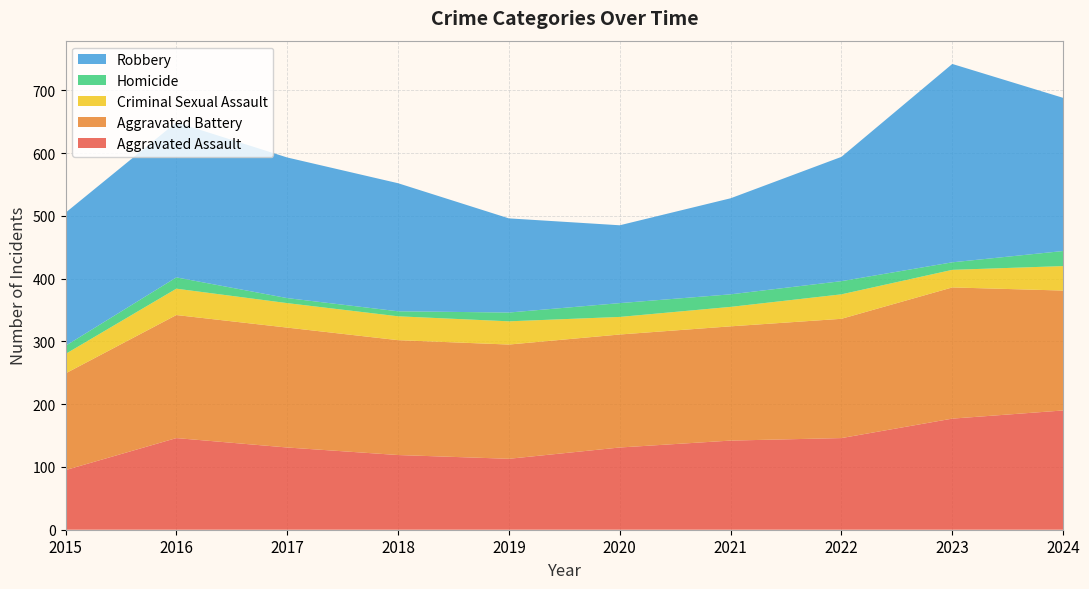

Reading right to left, what are all the values shown in this chart?

Aggravated Assault: 2024=190	2023=177	2022=146	2021=142	2020=131	2019=113	2018=119	2017=131	2016=146	2015=95
Aggravated Battery: 2024=191	2023=209	2022=190	2021=182	2020=180	2019=182	2018=183	2017=191	2016=196	2015=154
Criminal Sexual Assault: 2024=39	2023=28	2022=39	2021=31	2020=28	2019=37	2018=38	2017=39	2016=42	2015=31
Homicide: 2024=24	2023=12	2022=21	2021=20	2020=22	2019=14	2018=8	2017=8	2016=18	2015=13
Robbery: 2024=244	2023=316	2022=198	2021=153	2020=124	2019=150	2018=204	2017=224	2016=247	2015=212